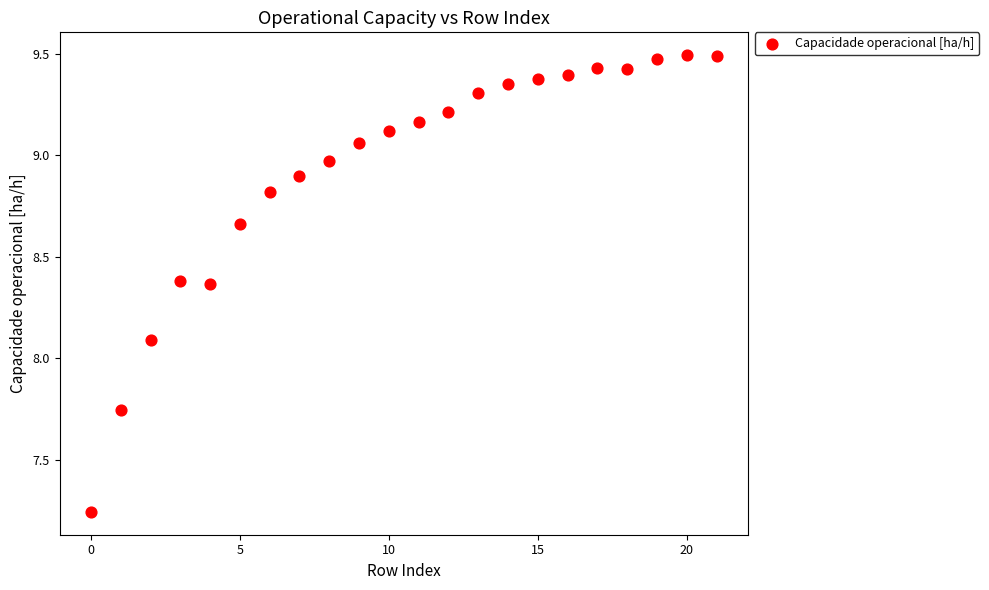

What Y value in the scatter plot is closest to 8?

8.1